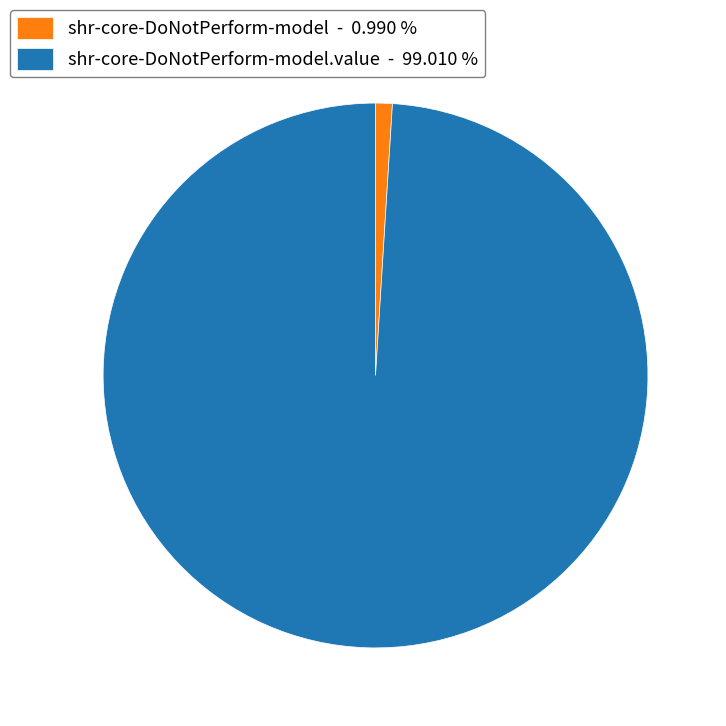

Is the sum of shr-core-DoNotPerform-model - 0.990 % and shr-core-DoNotPerform-model.value - 99.010 % greater than half?

Yes